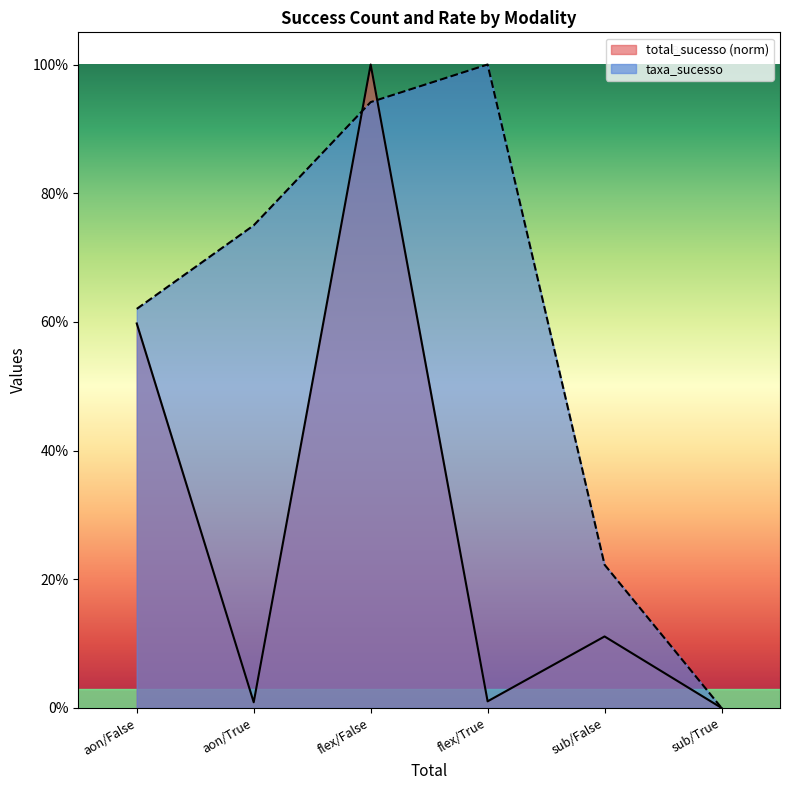

What is the label of the 5th point from the right?

aon/True